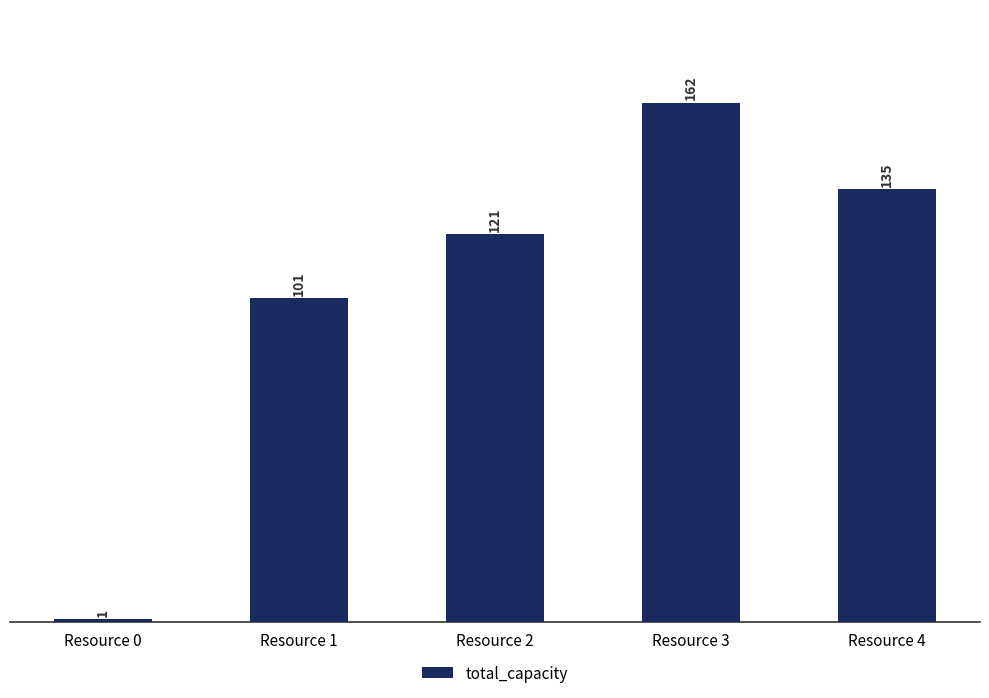

What is the change in value from Resource 0 to Resource 1?

+100